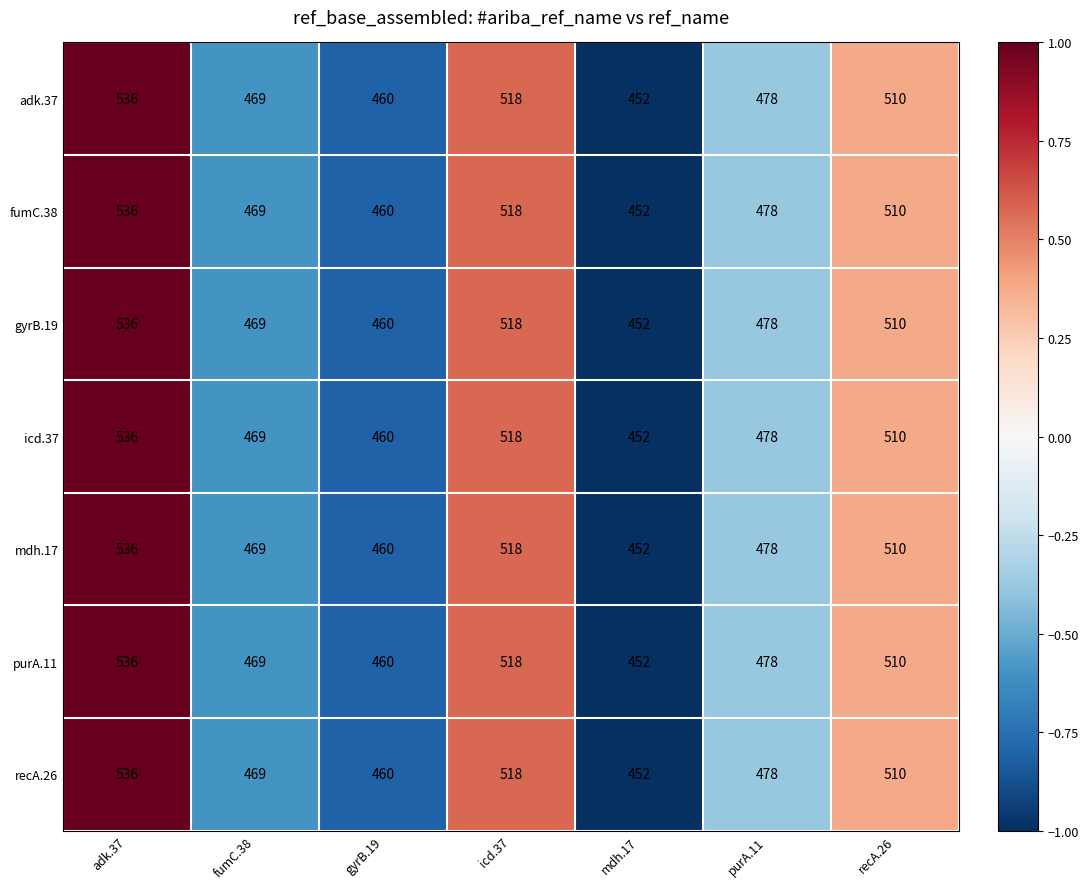

Which label corresponds to the largest value in the chart?

adk.37